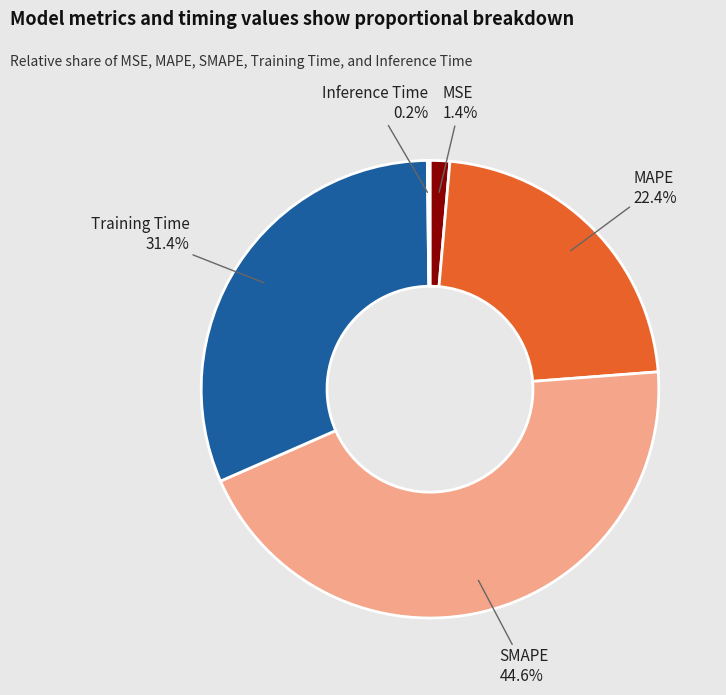

What percentage is NOT represented by SMAPE?

55.4%